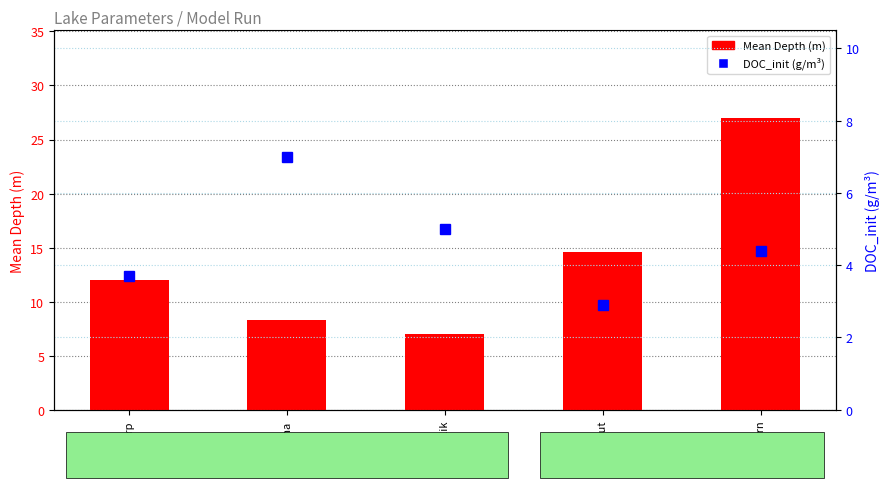

Which series has the largest total across all categories?

Mean Depth (m)